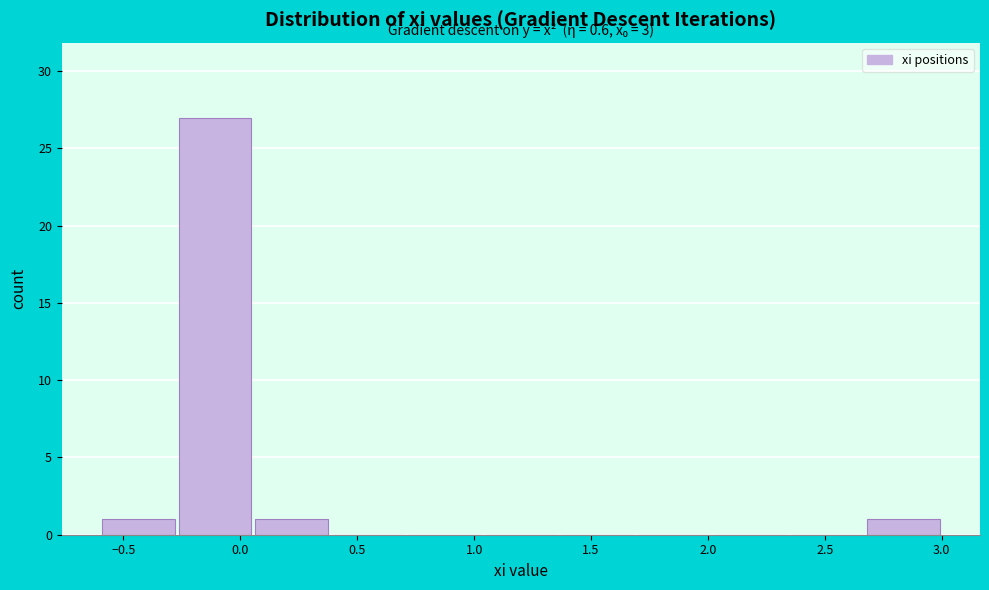

Over which range of the x-axis is the bar tallest?

-0.25 to 0.05